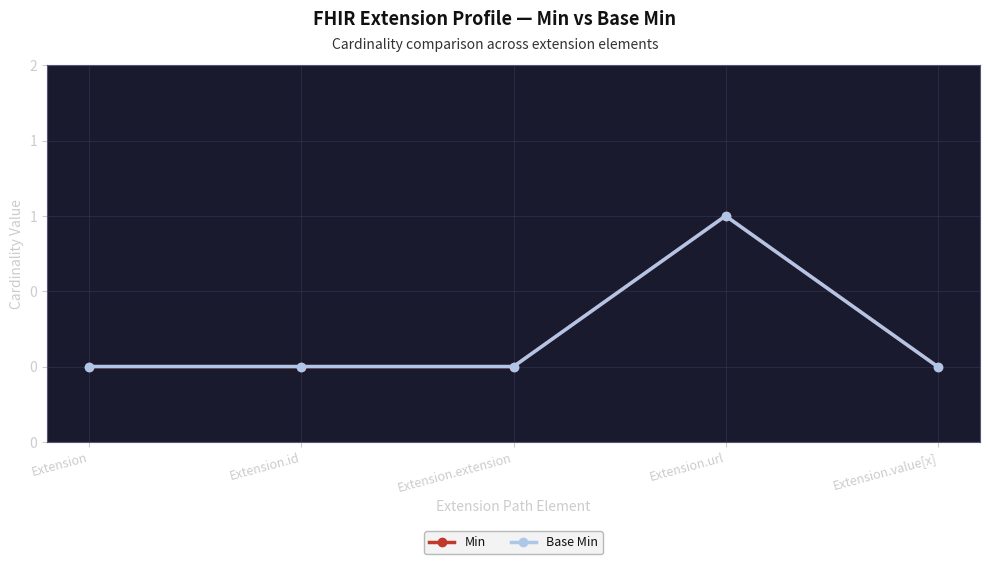

The value of Min at Extension.value[x] is 0. True or false?

True